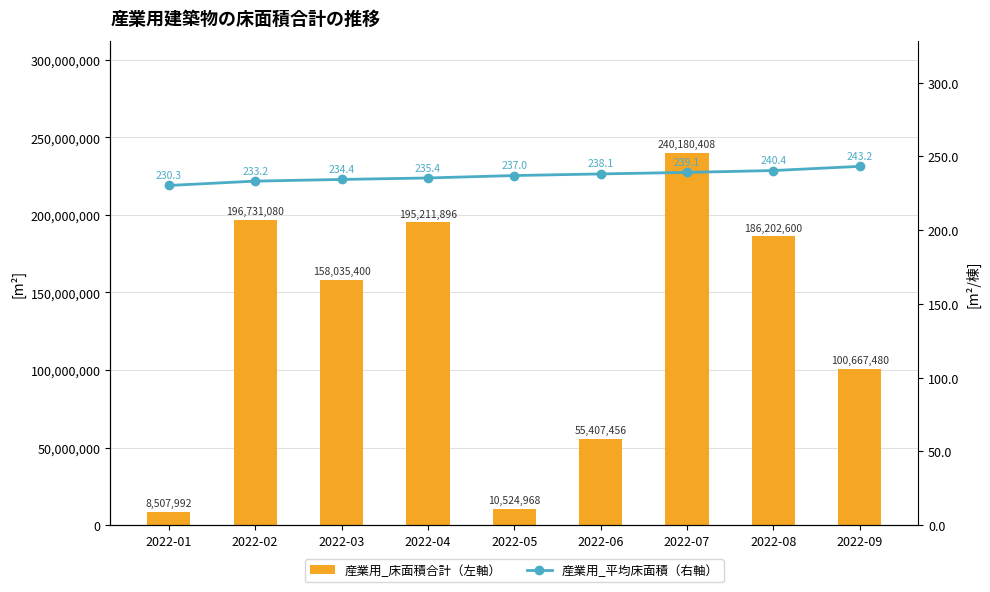

At which label does 産業用_平均床面積（右軸） reach its minimum?

2022-01